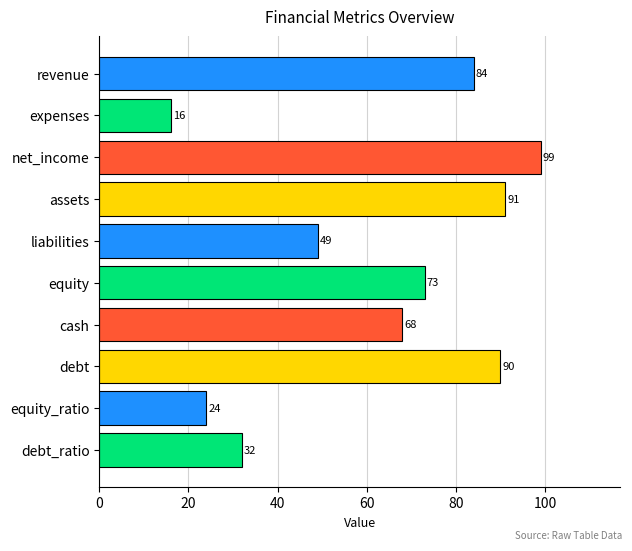

How many data points are less than 73?

5